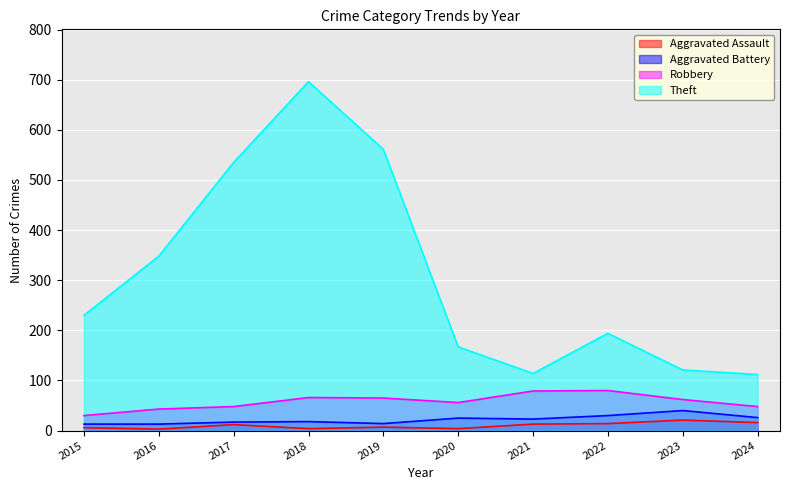

Is it true that Aggravated Assault equals 6 at 2015?

True